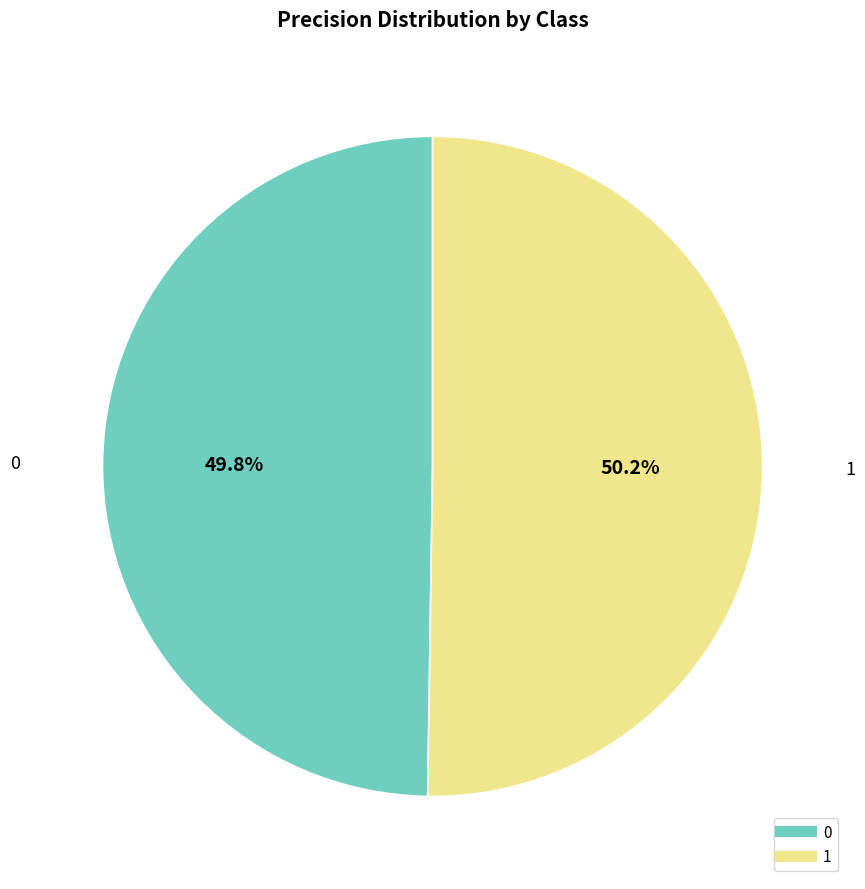

Combined, do 0 and 1 account for over 50%?

Yes